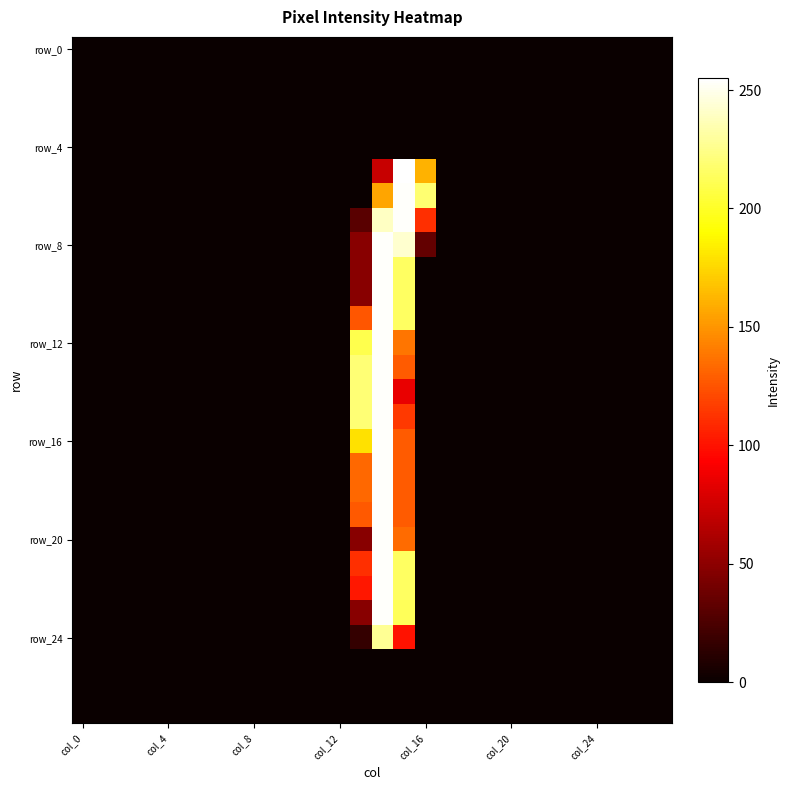

At how many categories does at least one series exceed 234?

2